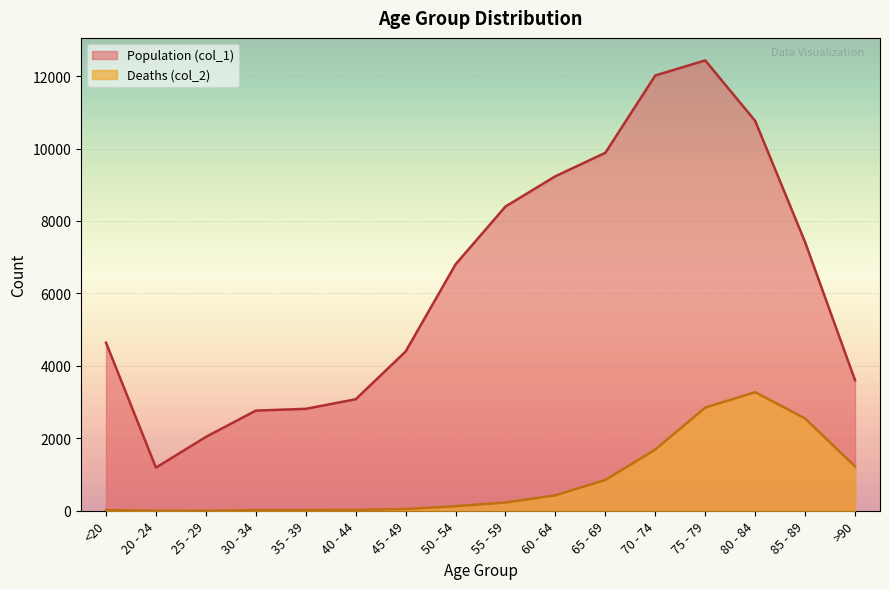

How many lines are shown in the chart?

2